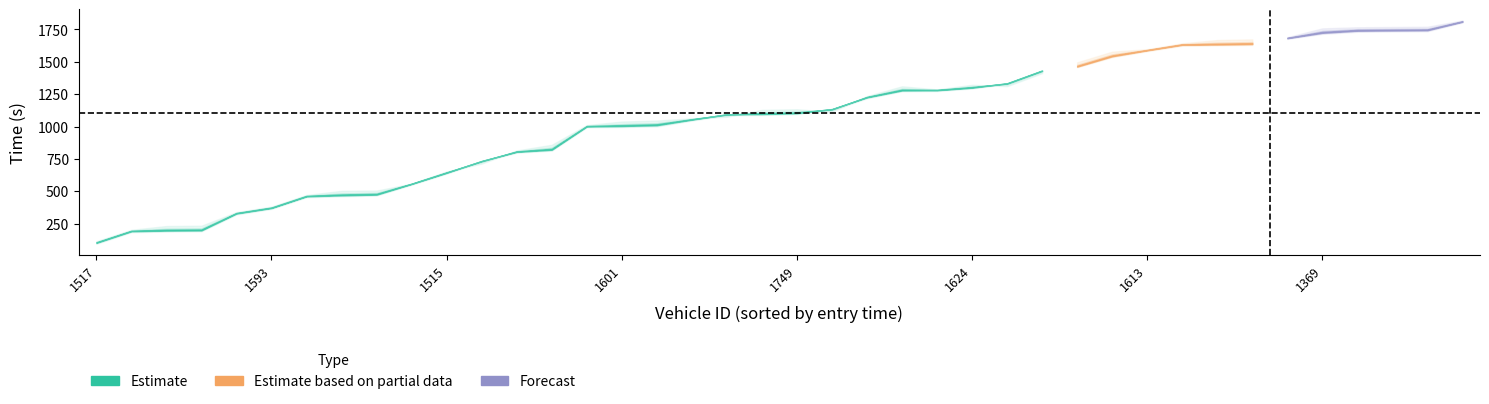

What is the difference between the maximum and minimum values in the entry series?

1710.4